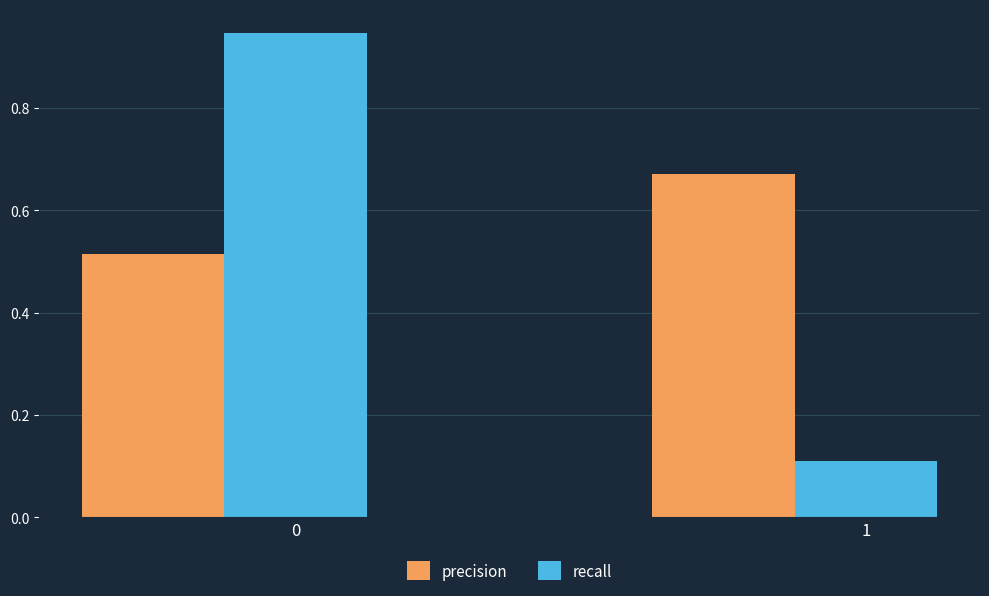

Rank the series by their maximum value, from lowest to highest.

precision, recall